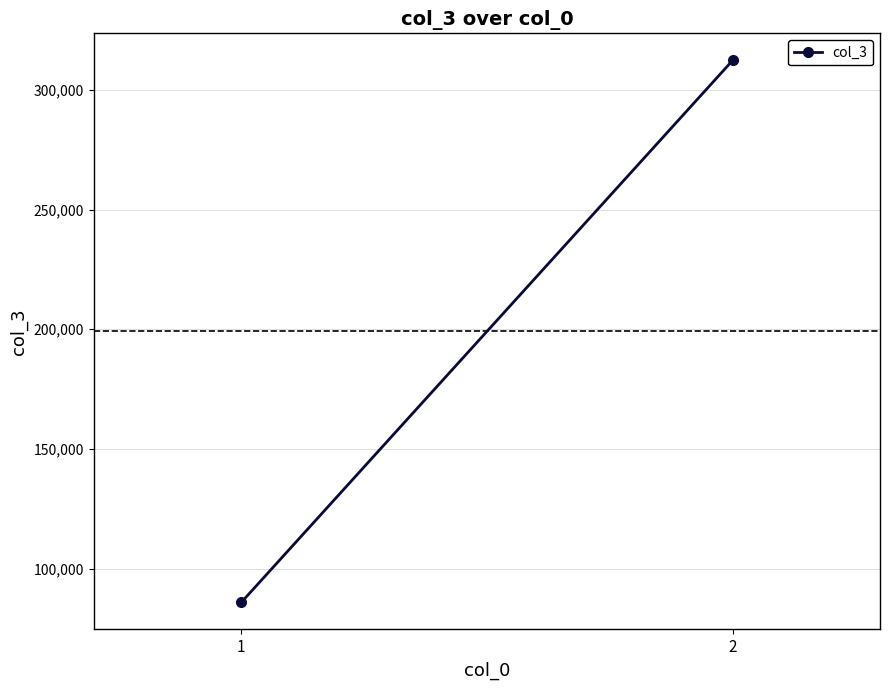

Reading right to left, what are all the values shown in this chart?

312312	85920